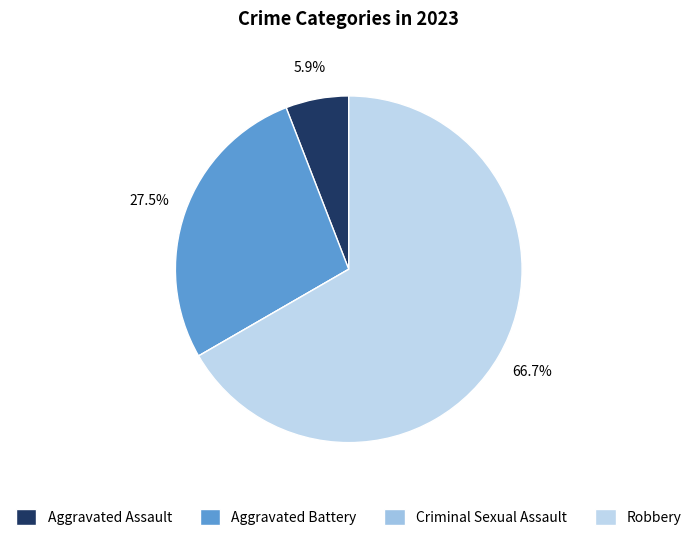

How many slices are in this pie chart?

4